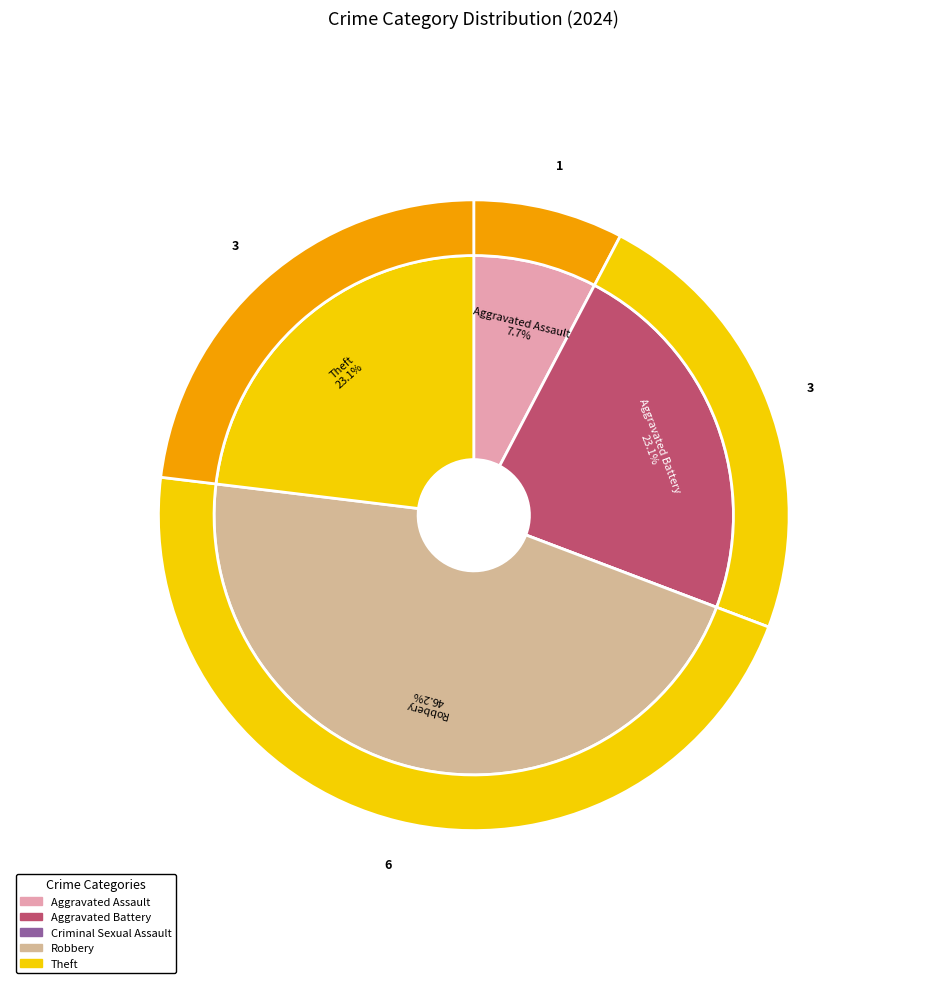

True or false: Robbery accounts for 46% of the total.

True